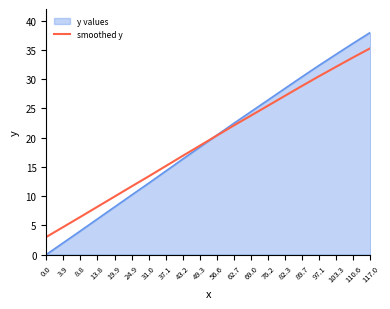

Is it true that y values equals 38.0 at 117.0?

True